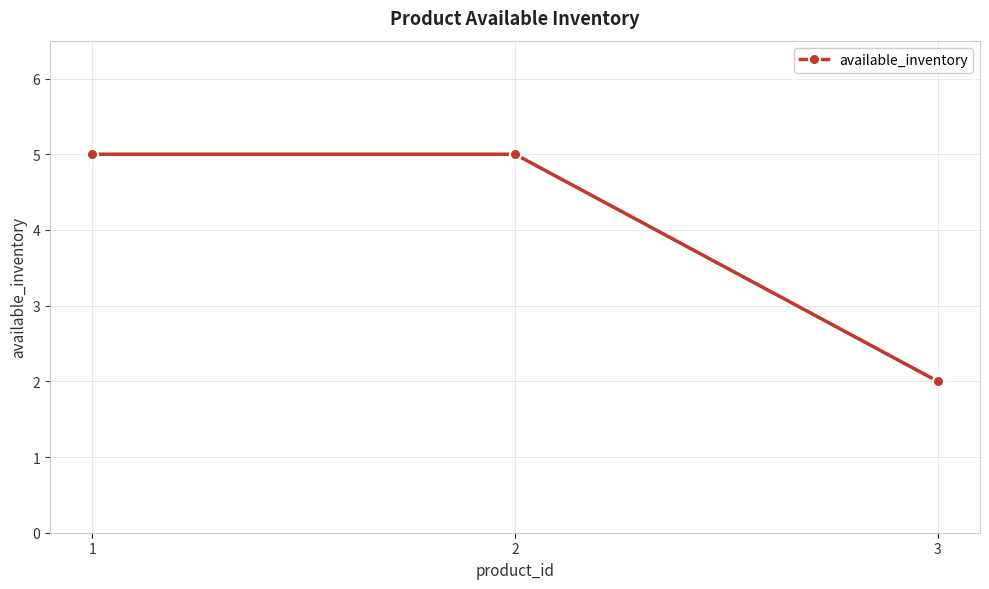

Which has a higher value, 3 or 2?

2